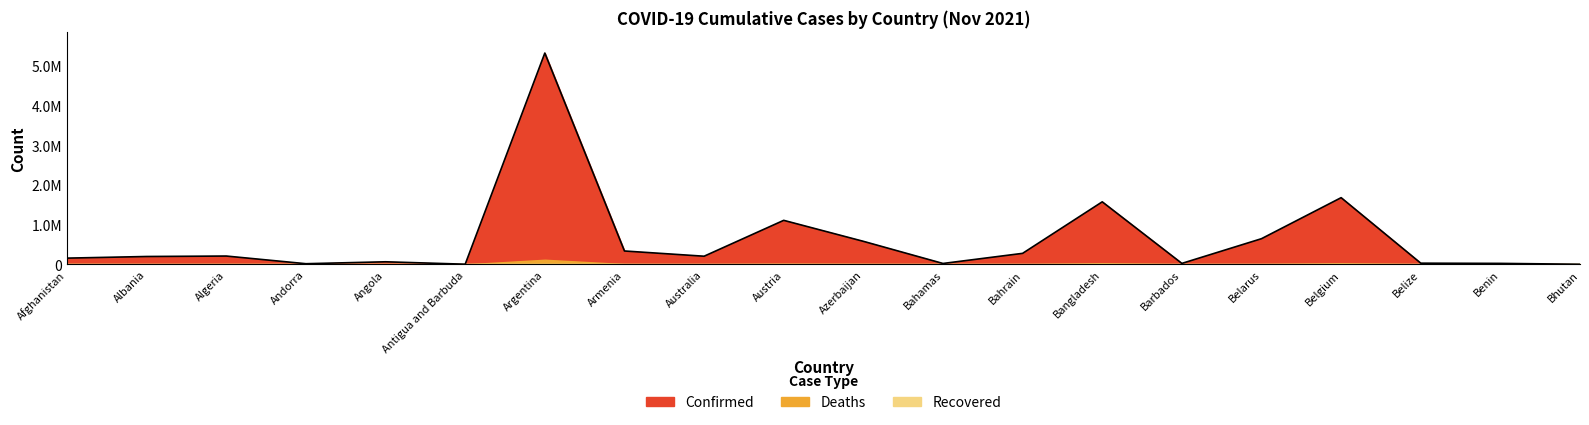

How many interior local peaks does the Deaths series have?

6